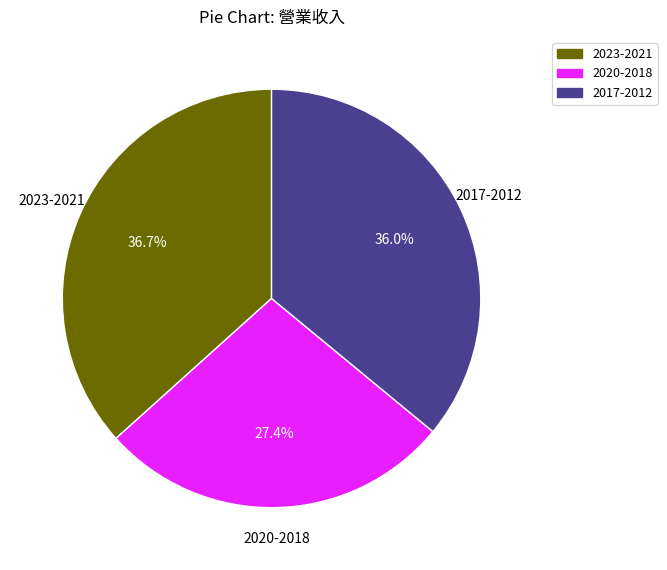

Does any single category account for the majority?

No